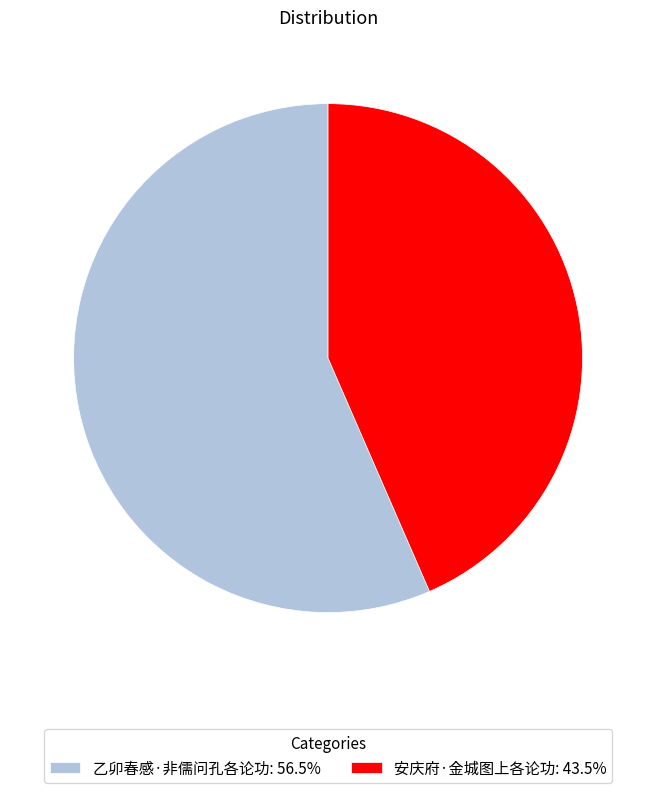

Which category has the smallest portion of the pie?

安庆府·金城图上各论功